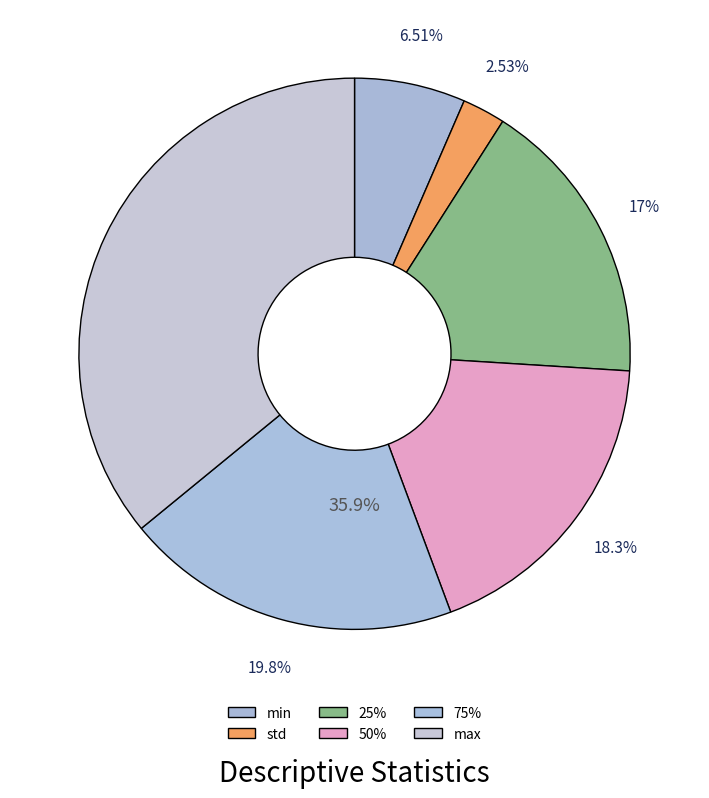

To the nearest percent, what is the difference between the 75% and 25% slice percentages?

3%